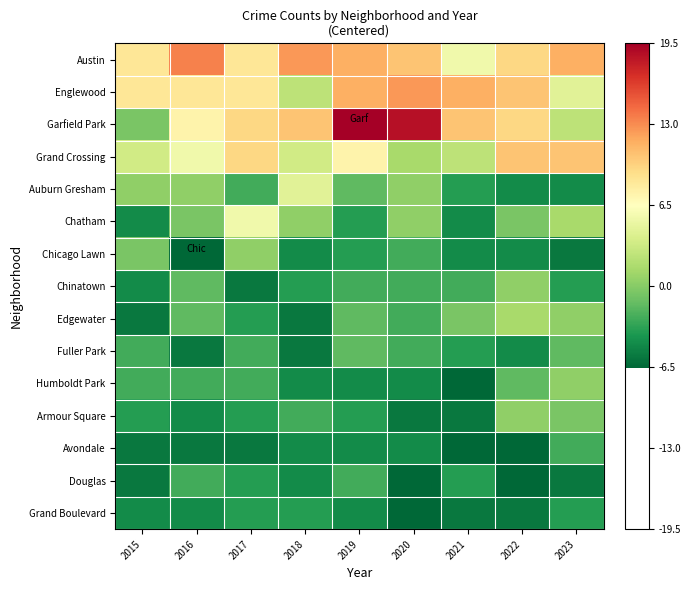

Reading left to right, list all the values displayed in this chart.

Austin: 2015=8.5	2016=13.5	2017=8.5	2018=12.5	2019=11.5	2020=10.5	2021=5.5	2022=9.5	2023=11.5
Englewood: 2015=8.5	2016=8.5	2017=8.5	2018=2.5	2019=11.5	2020=12.5	2021=11.5	2022=10.5	2023=4.5
Garfield Park: 2015=-0.5	2016=7.5	2017=9.5	2018=10.5	2019=19.5	2020=18.5	2021=10.5	2022=9.5	2023=2.5
Grand Crossing: 2015=3.5	2016=5.5	2017=9.5	2018=3.5	2019=7.5	2020=1.5	2021=2.5	2022=10.5	2023=10.5
Auburn Gresham: 2015=0.5	2016=0.5	2017=-2.5	2018=4.5	2019=-1.5	2020=0.5	2021=-3.5	2022=-4.5	2023=-4.5
Chatham: 2015=-4.5	2016=-0.5	2017=5.5	2018=0.5	2019=-3.5	2020=0.5	2021=-4.5	2022=-0.5	2023=1.5
Chicago Lawn: 2015=-0.5	2016=-6.5	2017=0.5	2018=-4.5	2019=-3.5	2020=-2.5	2021=-4.5	2022=-4.5	2023=-5.5
Chinatown: 2015=-4.5	2016=-1.5	2017=-5.5	2018=-3.5	2019=-2.5	2020=-2.5	2021=-2.5	2022=0.5	2023=-3.5
Edgewater: 2015=-5.5	2016=-1.5	2017=-3.5	2018=-5.5	2019=-1.5	2020=-2.5	2021=-0.5	2022=1.5	2023=0.5
Fuller Park: 2015=-2.5	2016=-5.5	2017=-2.5	2018=-5.5	2019=-1.5	2020=-2.5	2021=-3.5	2022=-4.5	2023=-1.5
Humboldt Park: 2015=-2.5	2016=-2.5	2017=-2.5	2018=-4.5	2019=-4.5	2020=-4.5	2021=-6.5	2022=-1.5	2023=0.5
Armour Square: 2015=-3.5	2016=-4.5	2017=-3.5	2018=-2.5	2019=-3.5	2020=-5.5	2021=-5.5	2022=0.5	2023=-0.5
Avondale: 2015=-5.5	2016=-5.5	2017=-5.5	2018=-4.5	2019=-4.5	2020=-4.5	2021=-6.5	2022=-6.5	2023=-2.5
Douglas: 2015=-5.5	2016=-2.5	2017=-3.5	2018=-4.5	2019=-2.5	2020=-6.5	2021=-3.5	2022=-6.5	2023=-5.5
Grand Boulevard: 2015=-4.5	2016=-4.5	2017=-3.5	2018=-3.5	2019=-4.5	2020=-6.5	2021=-5.5	2022=-5.5	2023=-3.5